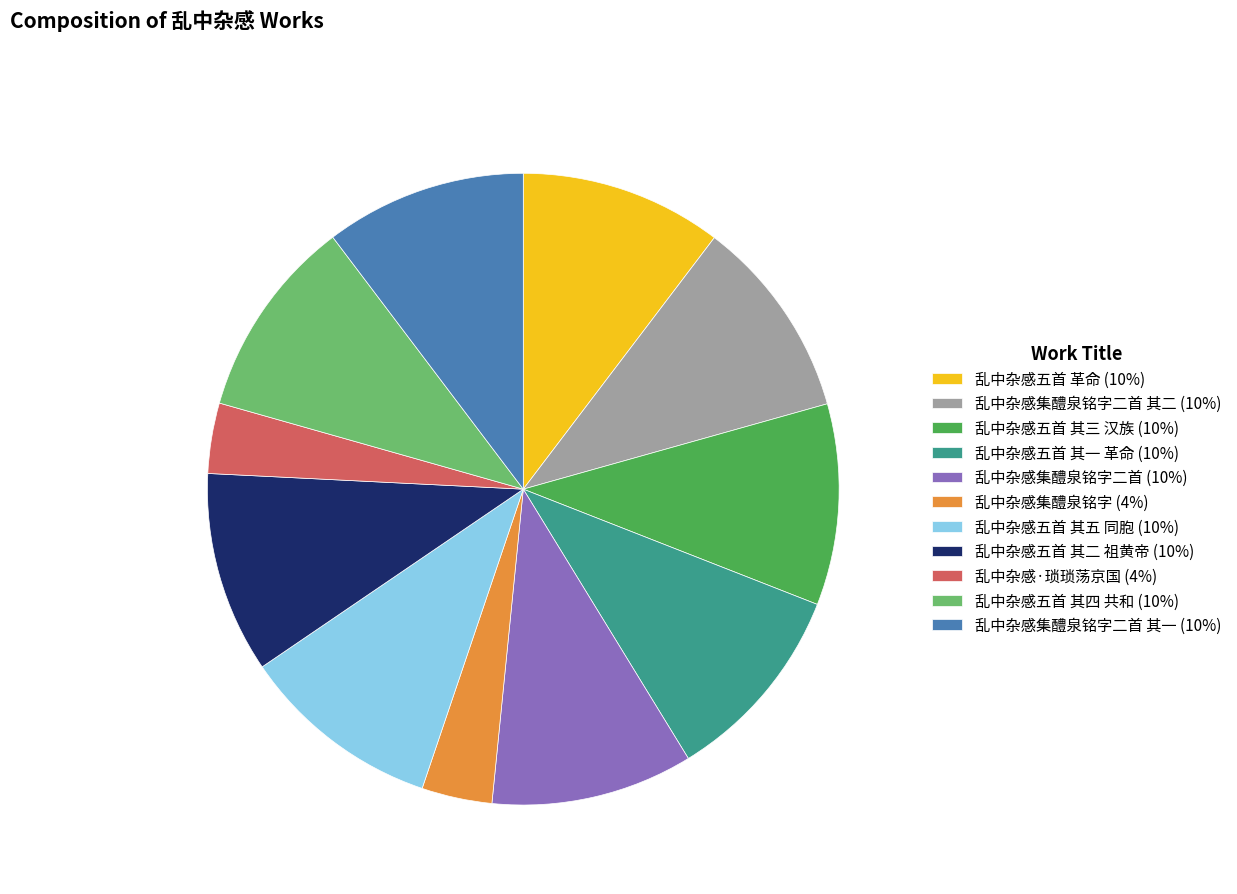

What is the ratio of the value at 乱中杂感五首 其三 汉族 (10%) to the value at 乱中杂感五首 其五 同胞 (10%)?

1.0